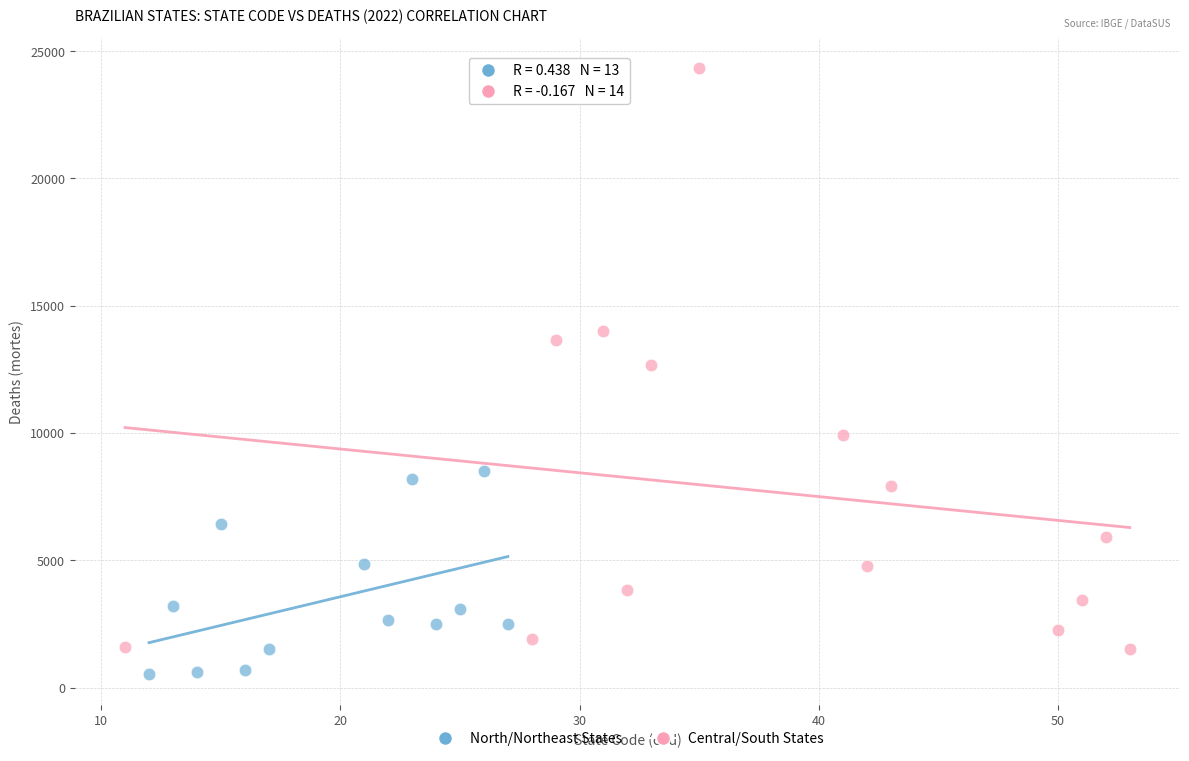

Which series reaches the maximum Y coordinate?

Central/South States